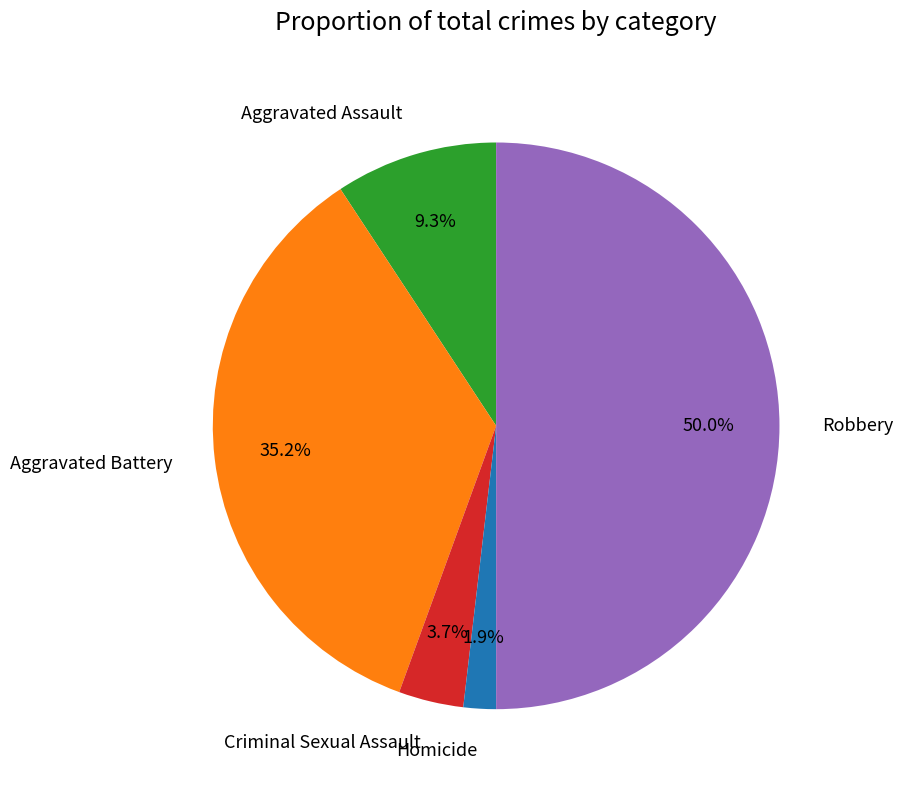

What is the largest slice in the pie chart?

Robbery